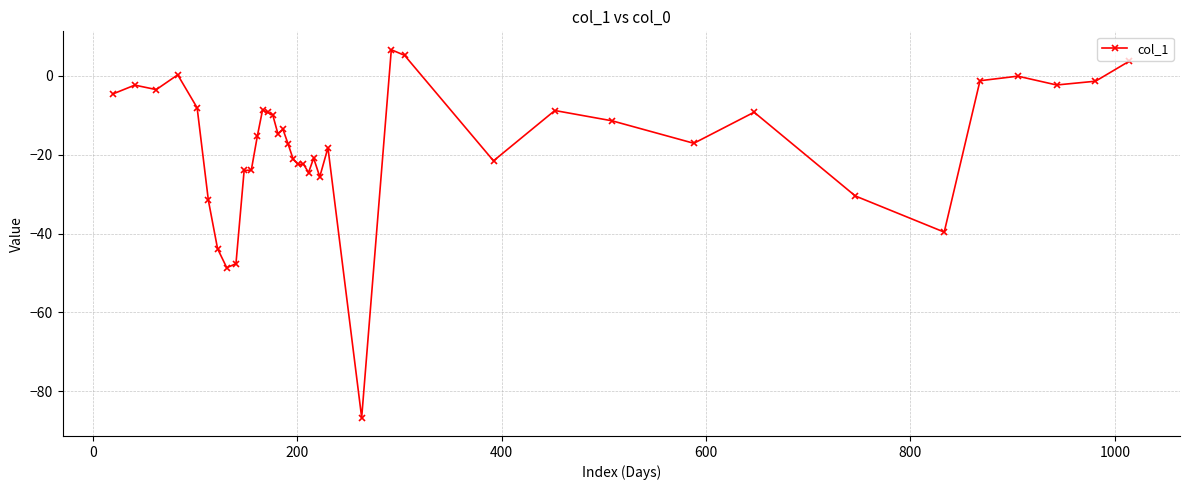

What is the difference between the second highest and minimum values?

91.8